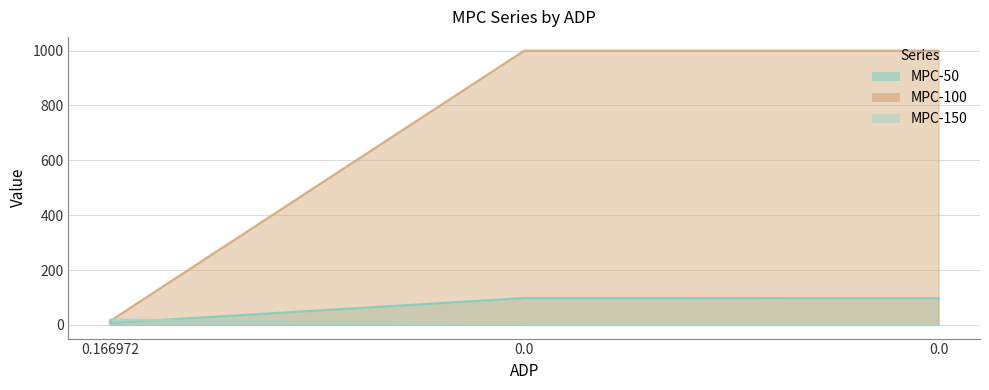

What is the value of the MPC-100 point at the 3rd from the left?

1000.0